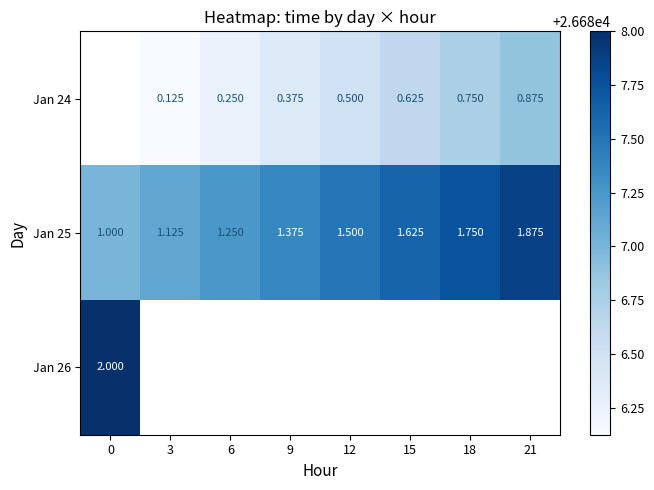

What is the spread (max minus min) of values at 9?

1.0